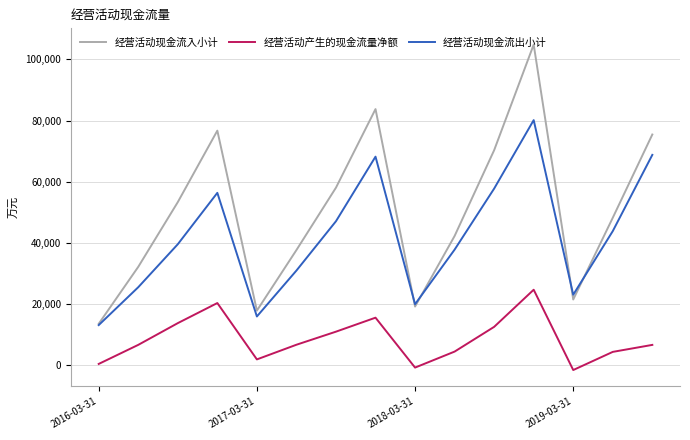

What is the greatest value displayed?

104823